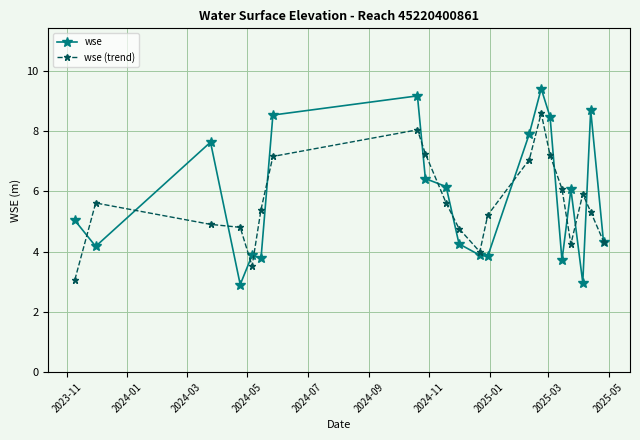

What is the highest value of the wse (trend) series?

8.6